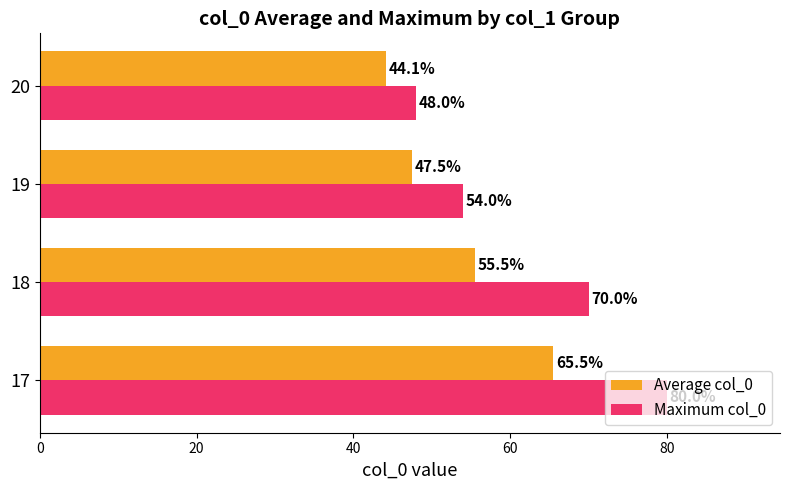

What is the sum of all Maximum col_0 values?

252.0